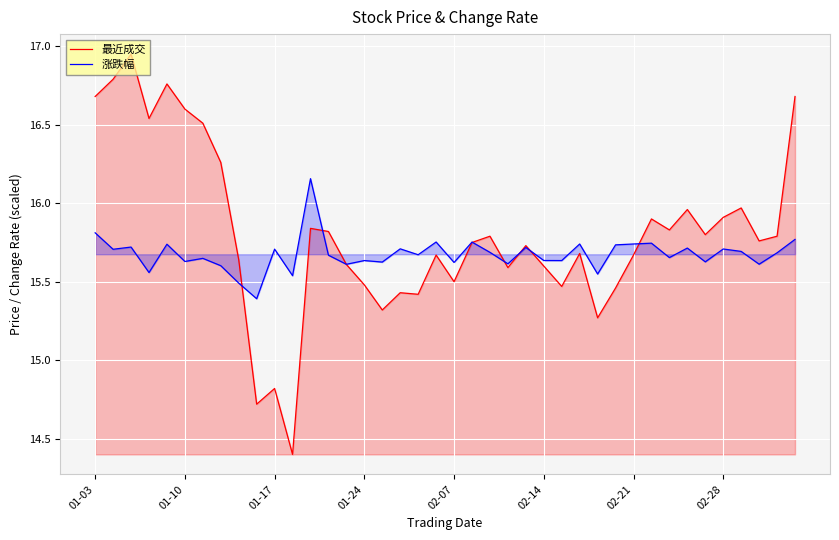

At which label is 最近成交 closest to 15?

01-17